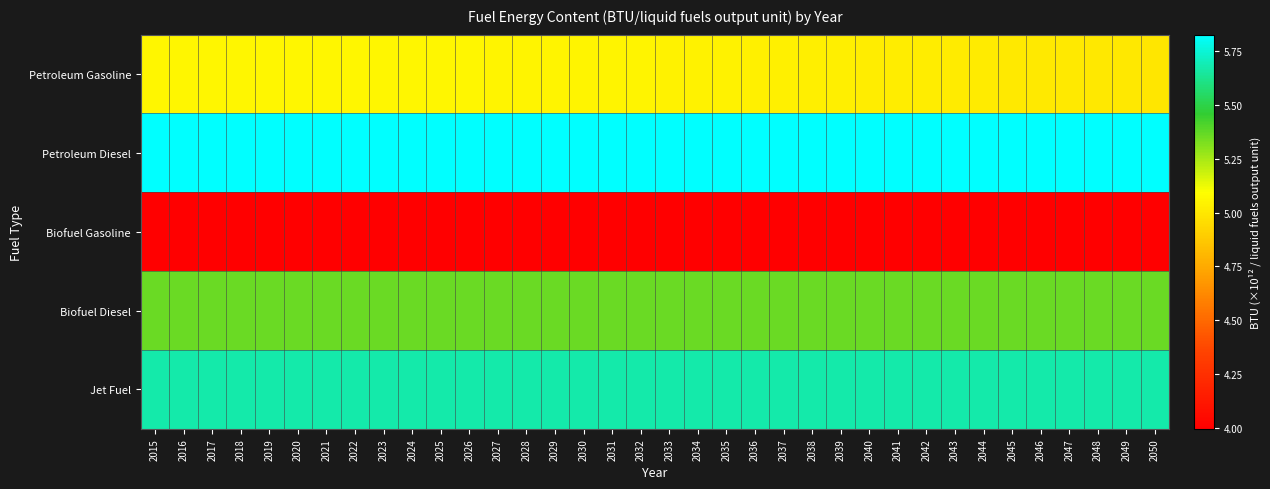

What is the total value across all series at 2043?

25.9